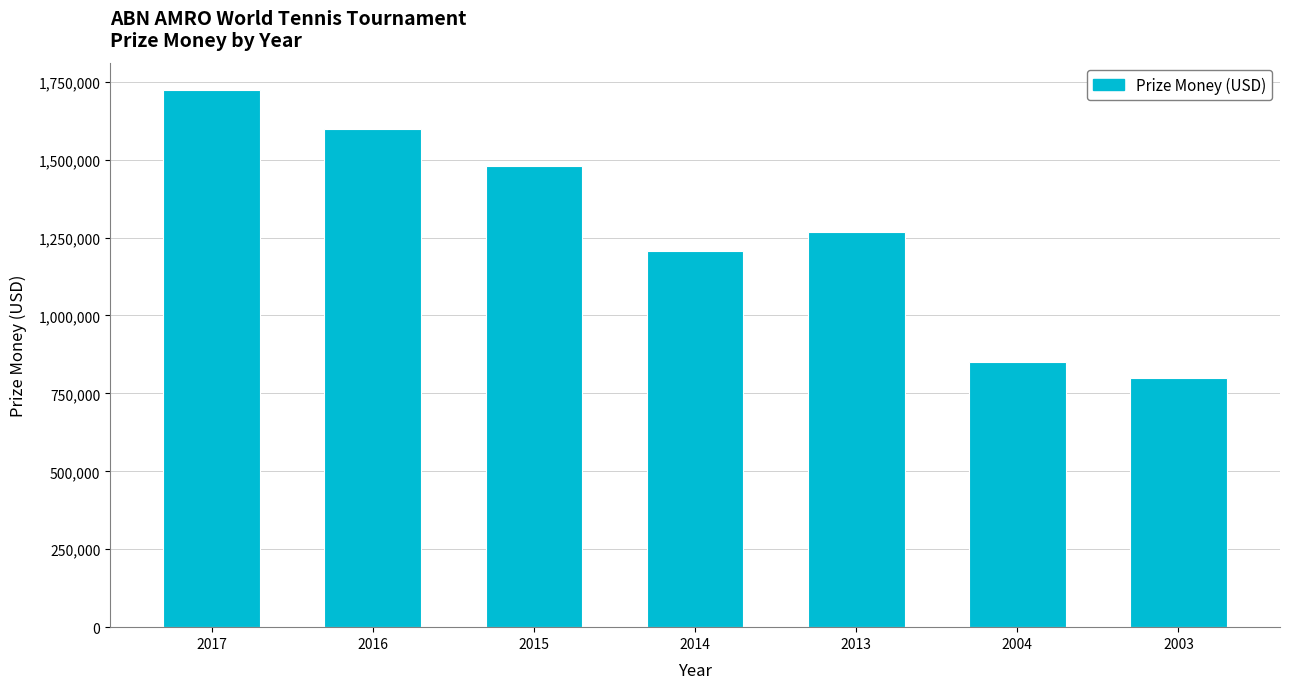

What is the value of the 2nd bar from the left?

1597155